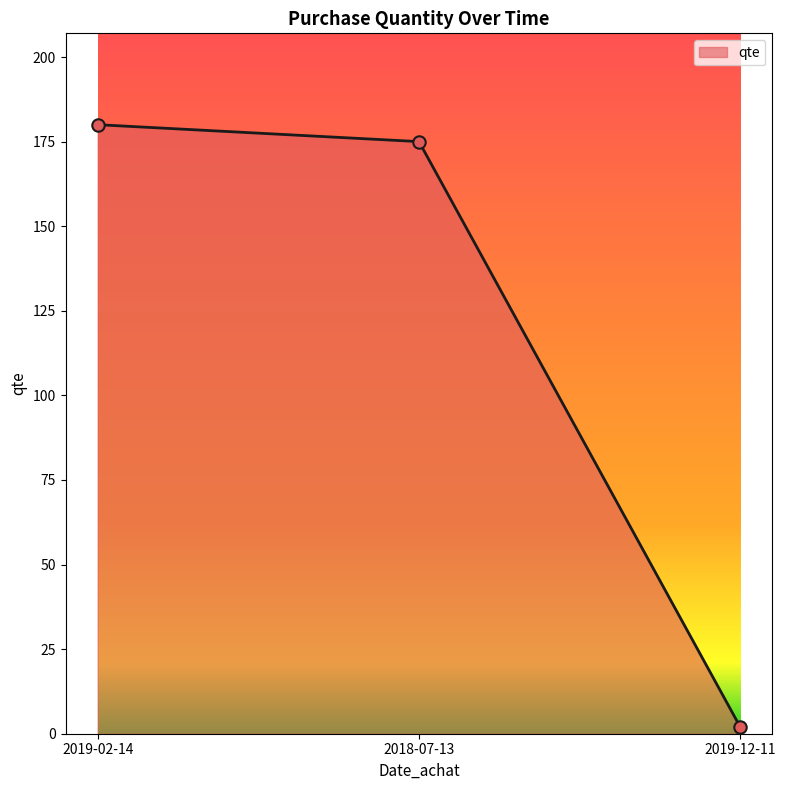

What is the change in value from 2019-02-14 to 2018-07-13?

-5.0